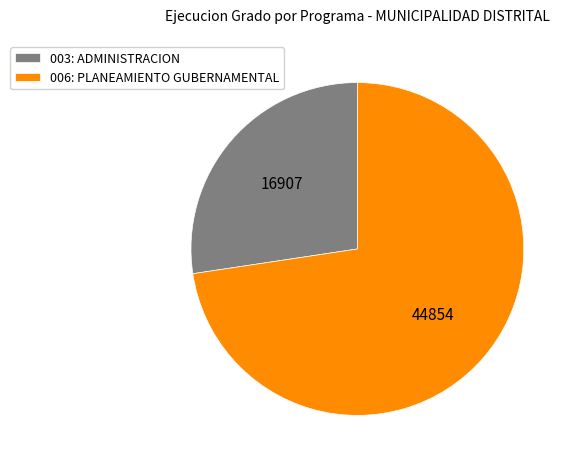

Which slice is the largest?

006: PLANEAMIENTO GUBERNAMENTAL